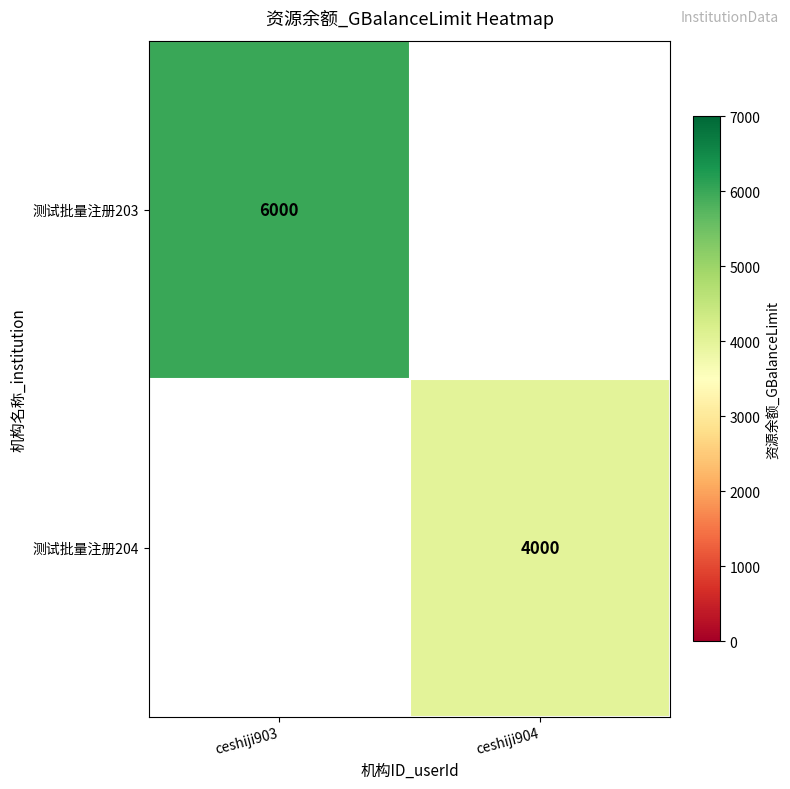

The 测试批量注册204 series shows 6872 at ceshiji904. True or false?

False